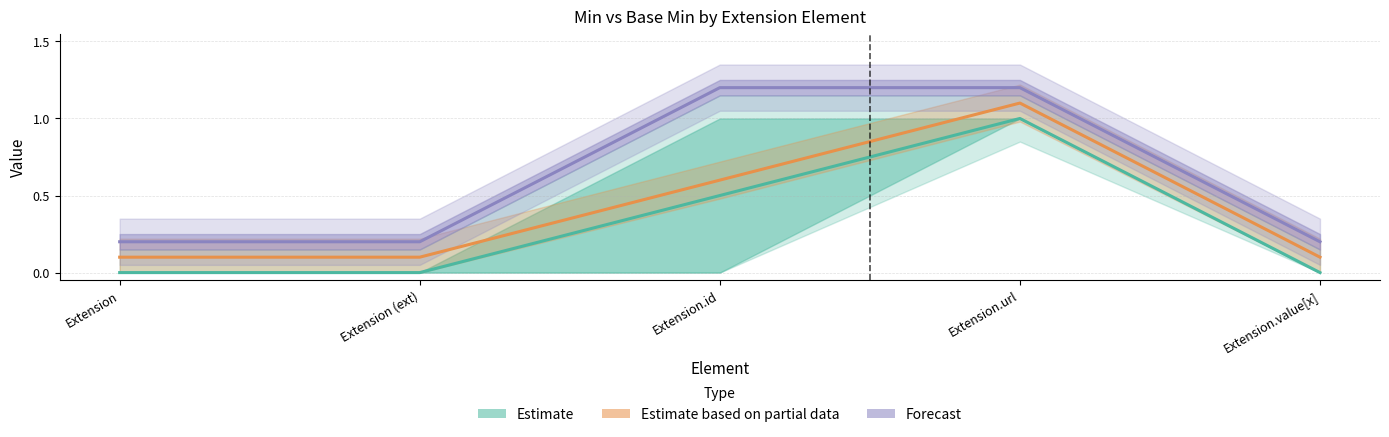

What is the difference between the second highest and second lowest values?

1.0